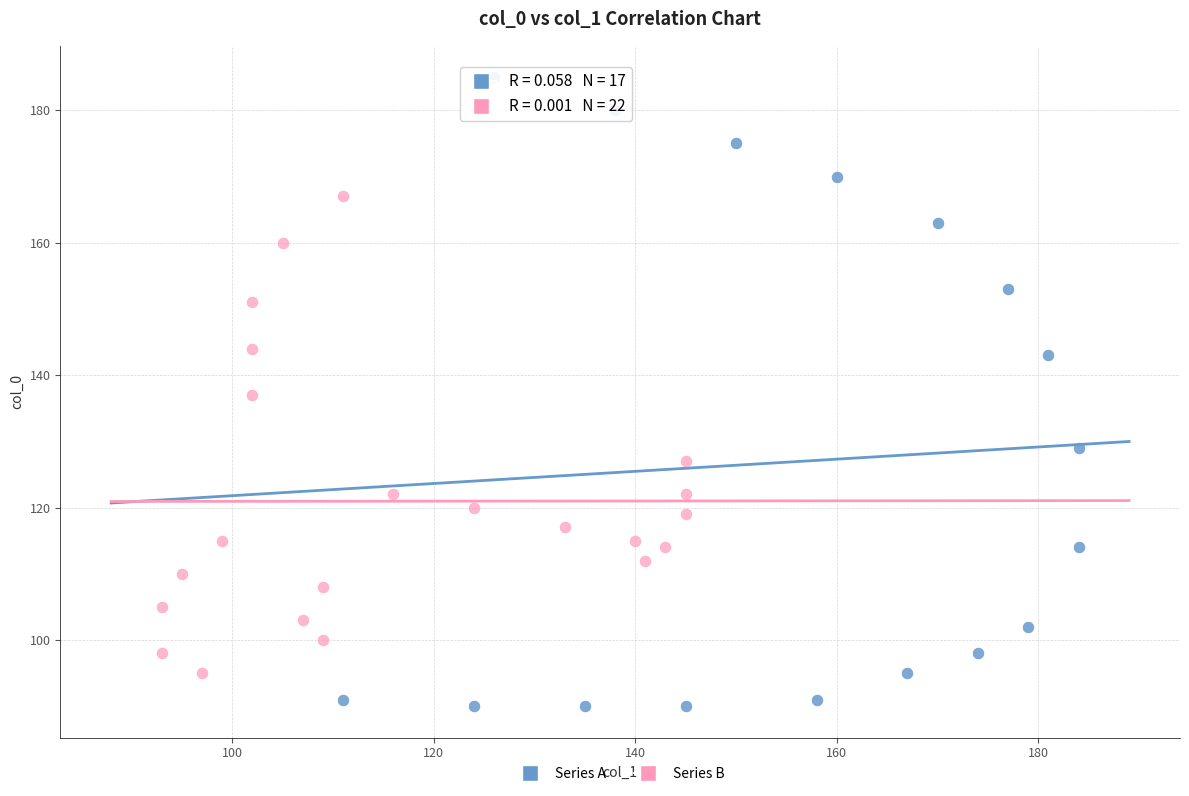

Which series has the largest Y range (max minus min)?

Series A